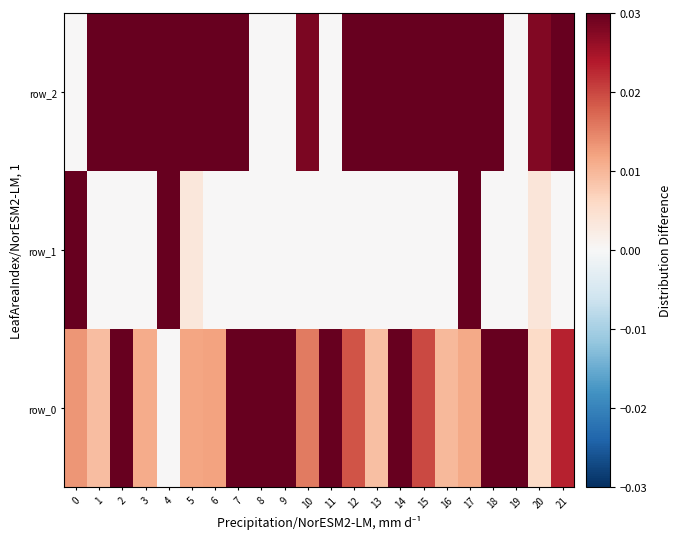

Which series has the largest total across all categories?

row_2